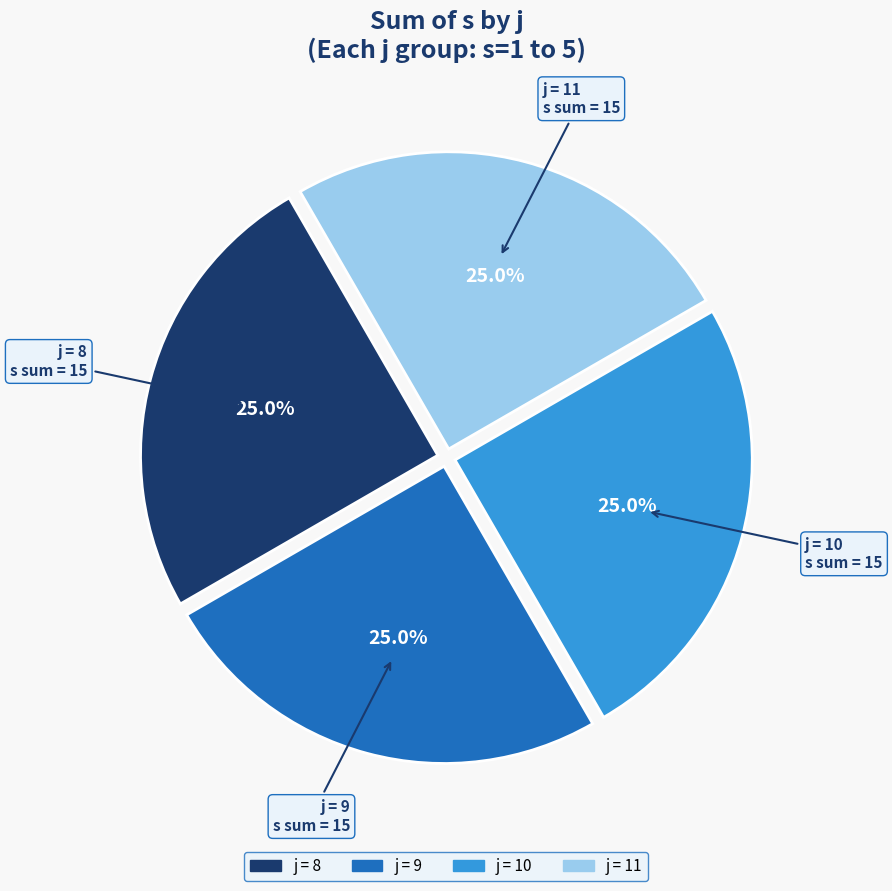

Is there a majority slice in this chart?

No